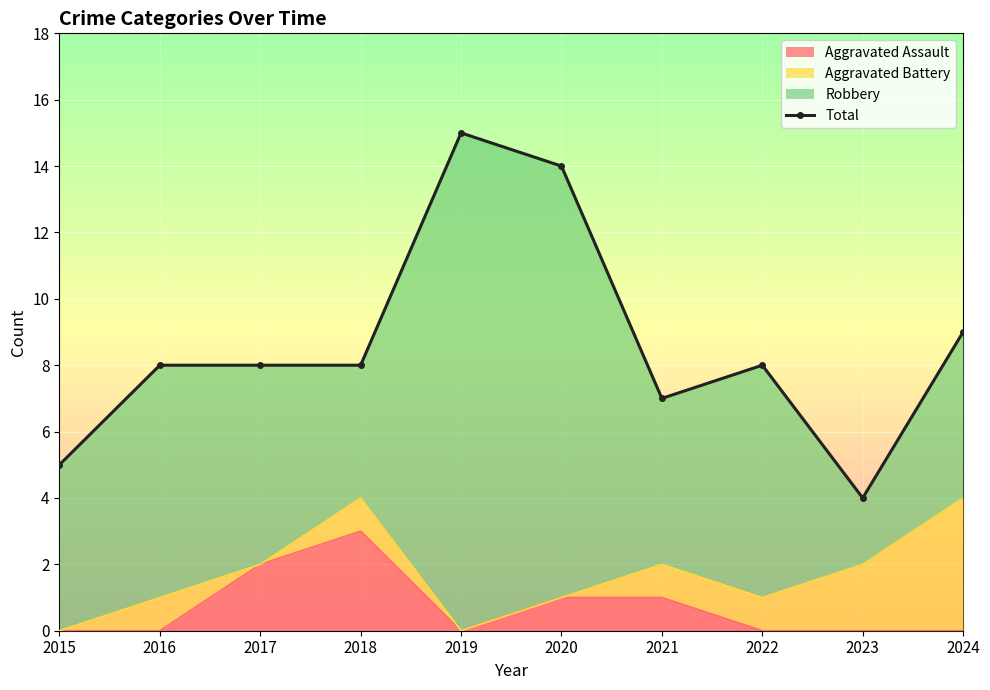

The chart shows a value of 7 at 2023. True or false?

False